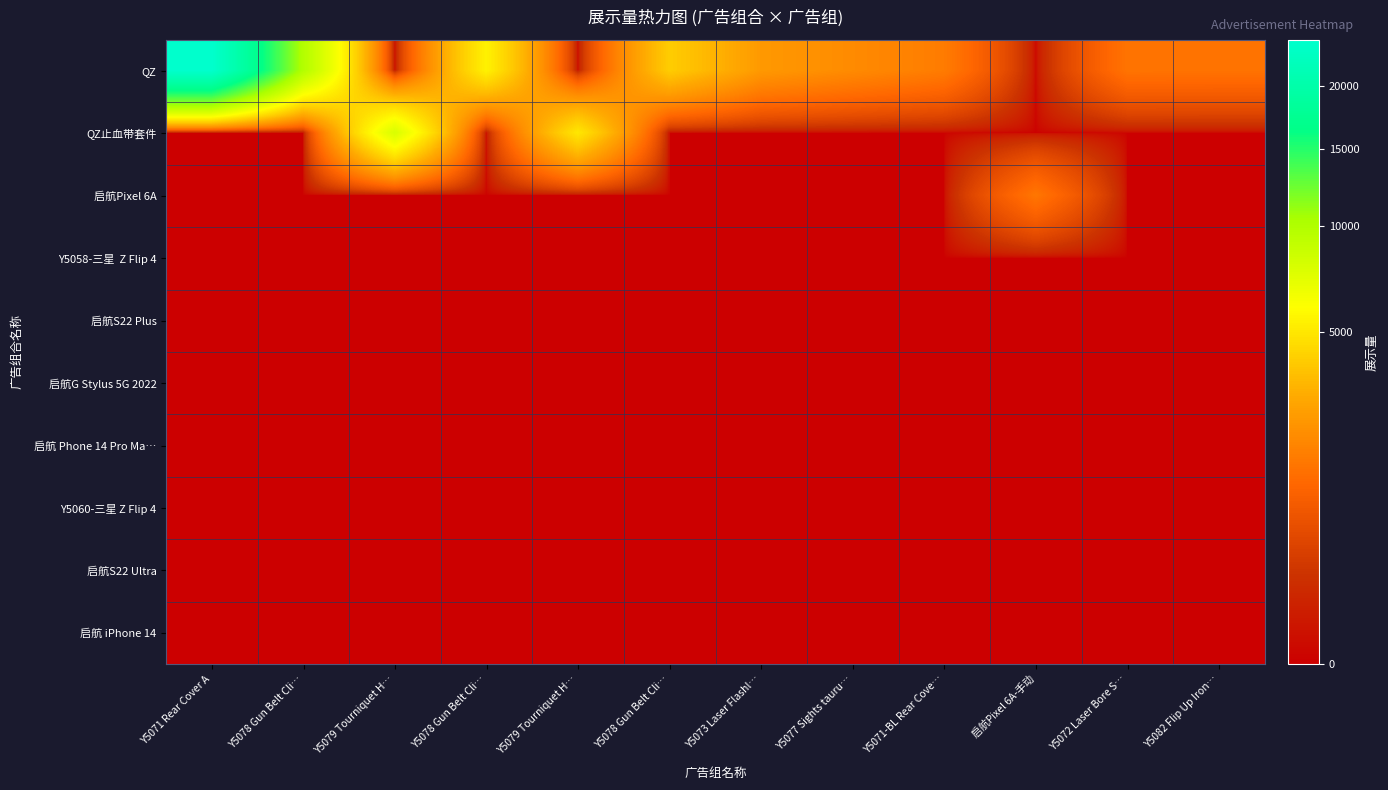

What is the maximum value shown in the chart?

24219